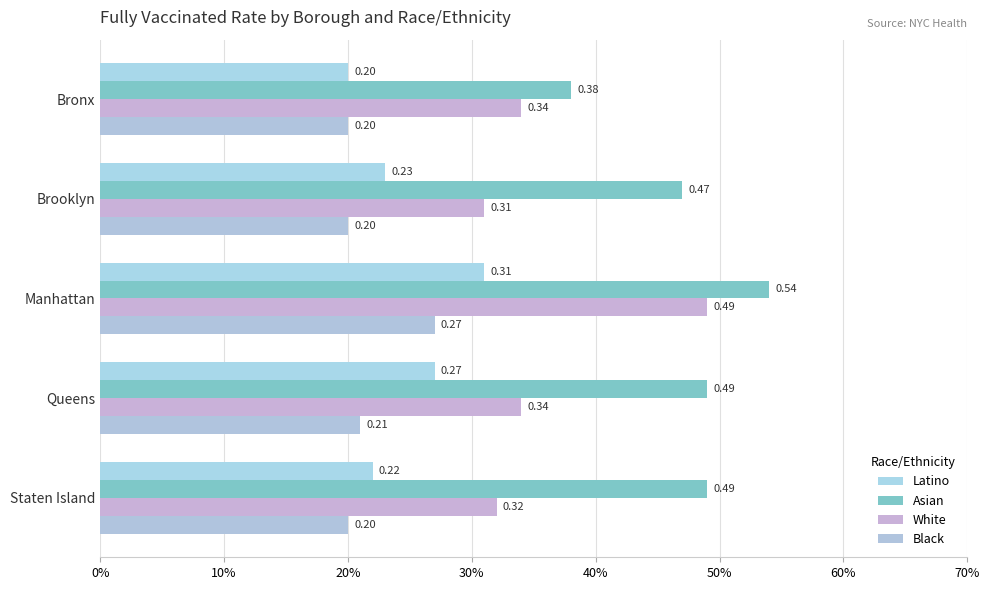

At how many categories does at least one series exceed 0?

5